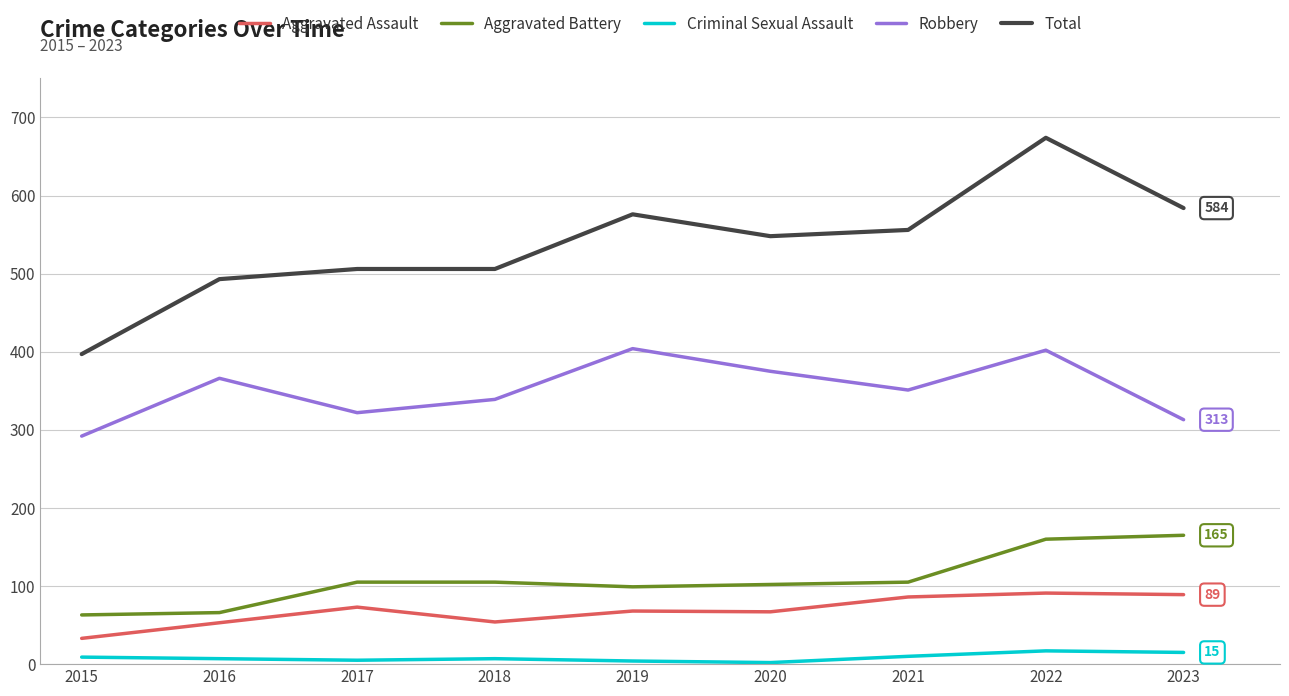

At which label does Robbery first exceed 351?

2016